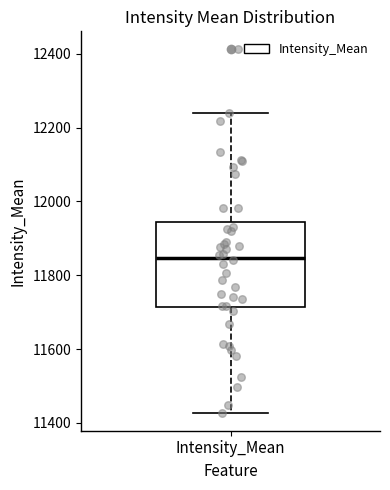

Where does the lower whisker of the box for Intensity_Mean end on the y-axis? The values are not printed on the chart, so give them approximately, as read against the axis.

11420